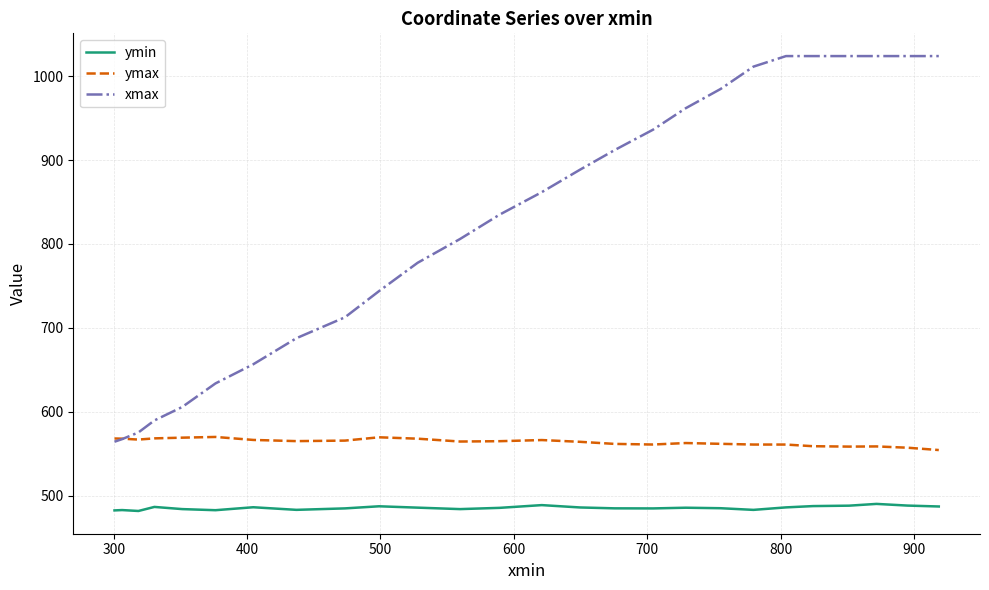

List the series in order of their overall mean, highest first.

xmax, ymax, ymin